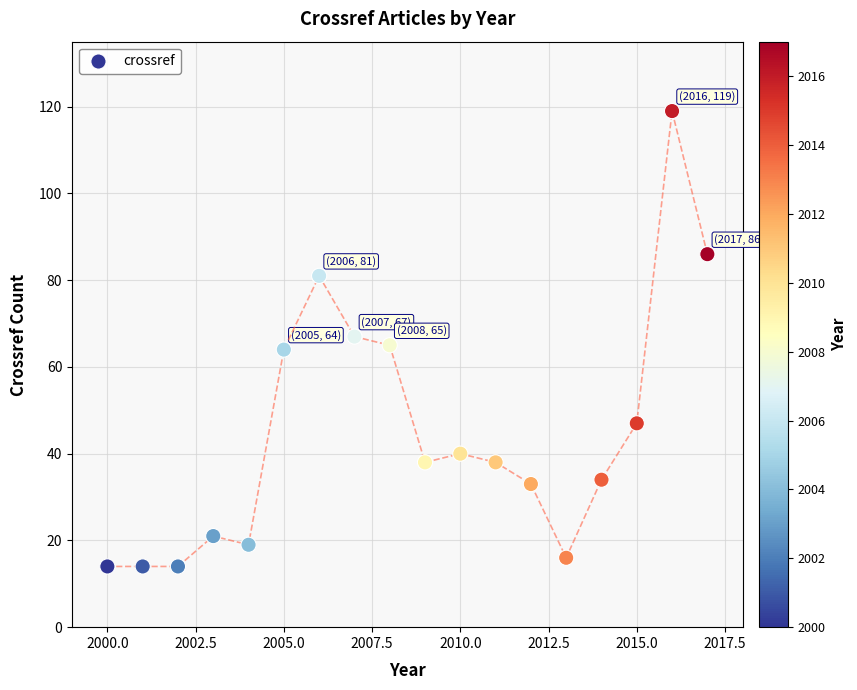

What is the range of X values (max minus min)?

17